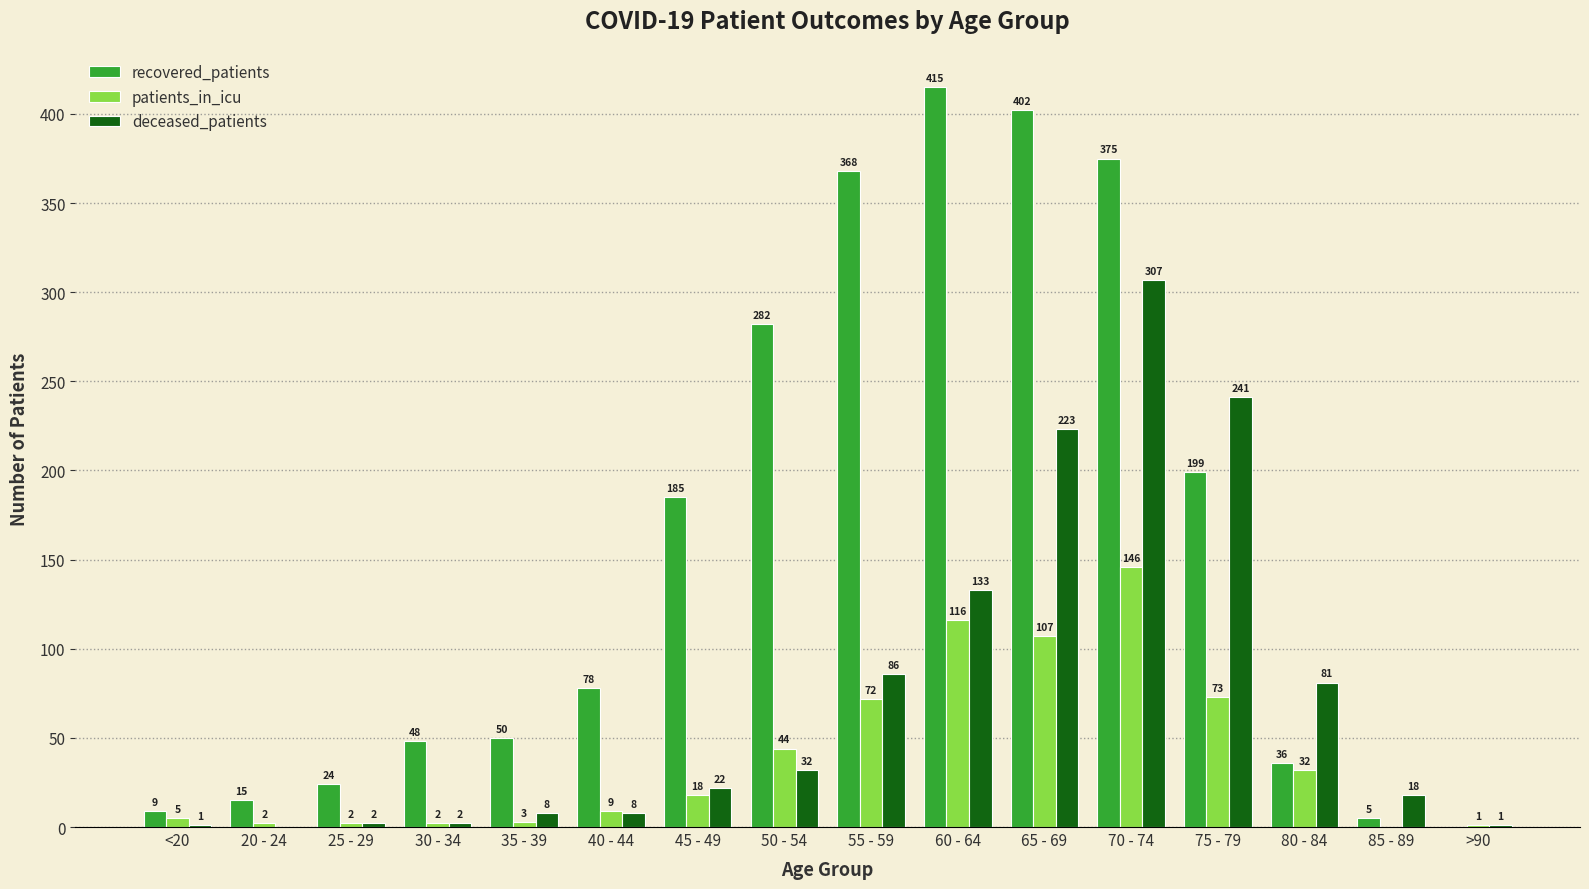

What is the difference between the recovered_patients values at 60 - 64 and 75 - 79?

216